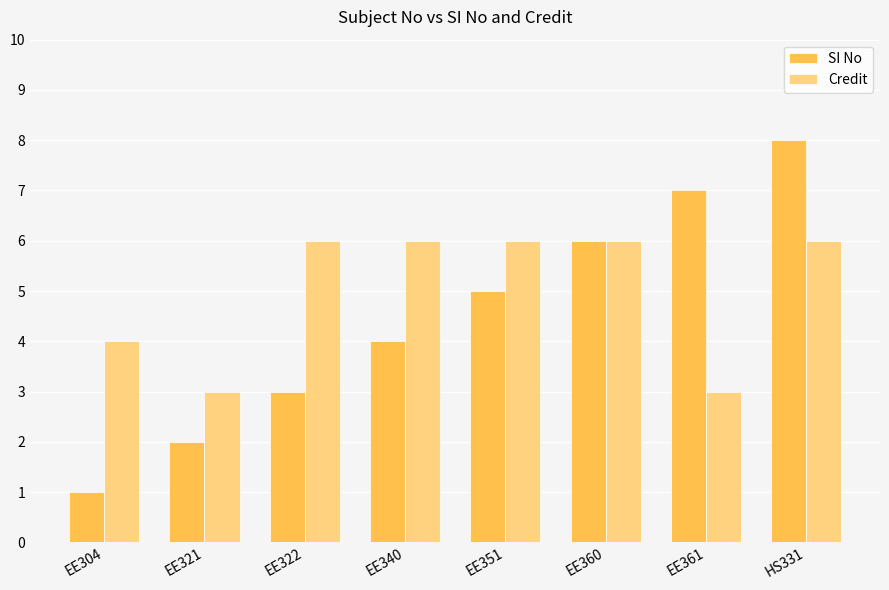

Rank the series by their average value, from lowest to highest.

SI No, Credit